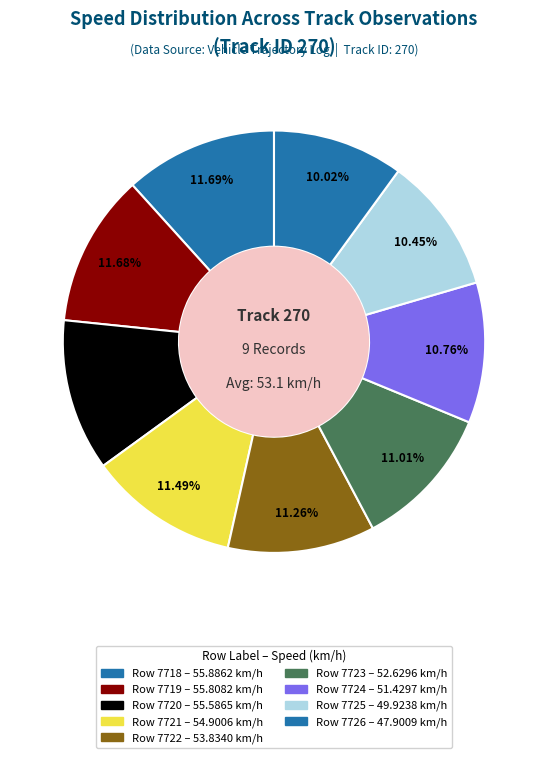

Which slice is the largest?

Row 7718